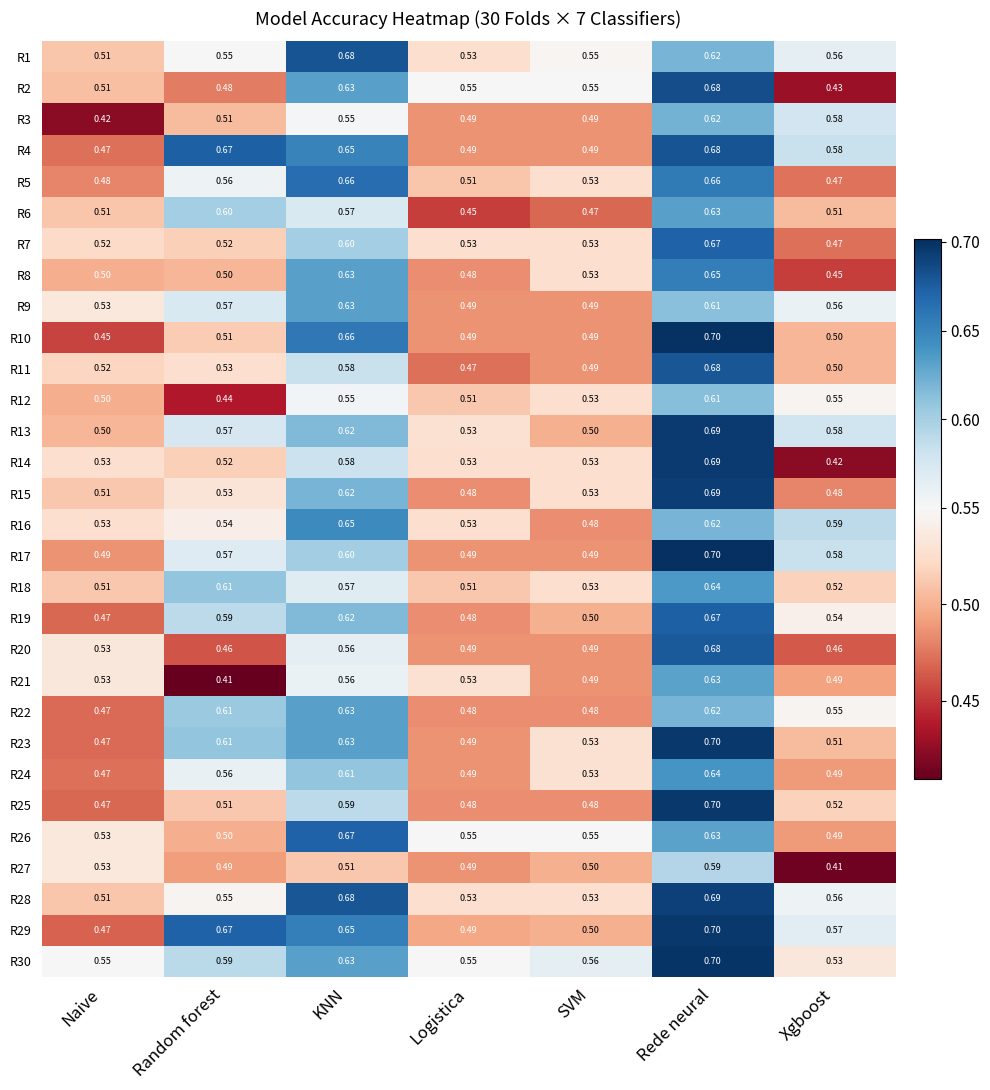

What is the spread (max minus min) of values at KNN?

0.2